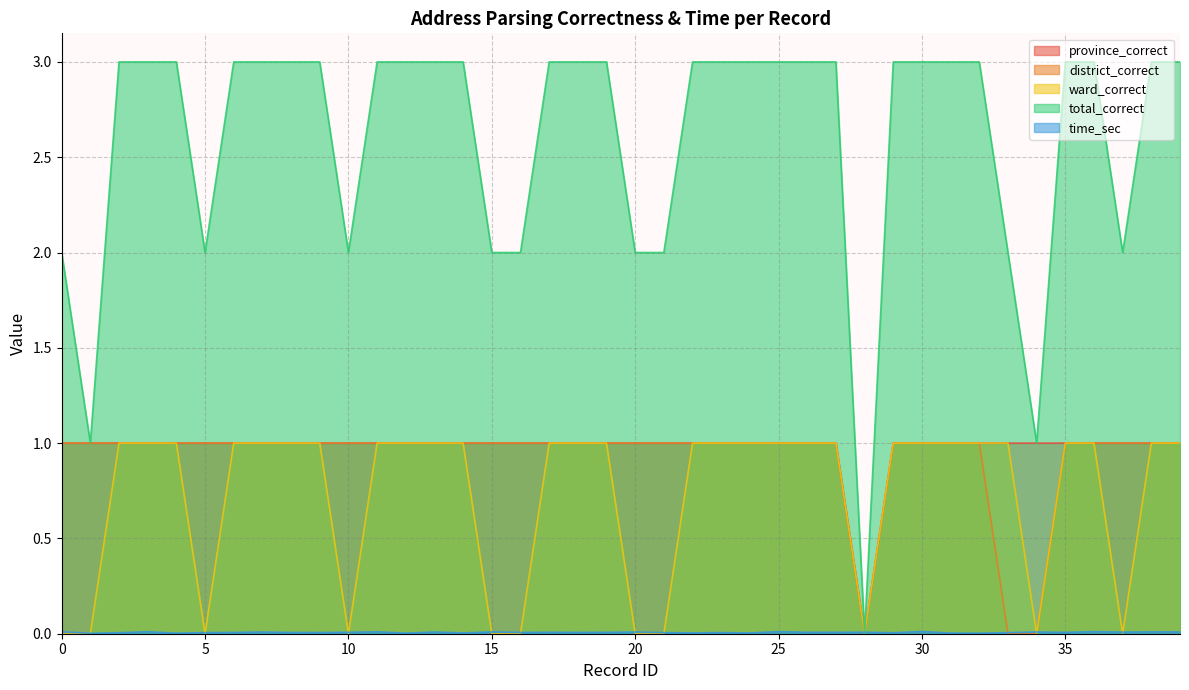

How many values in the total_correct series are below 3?

12